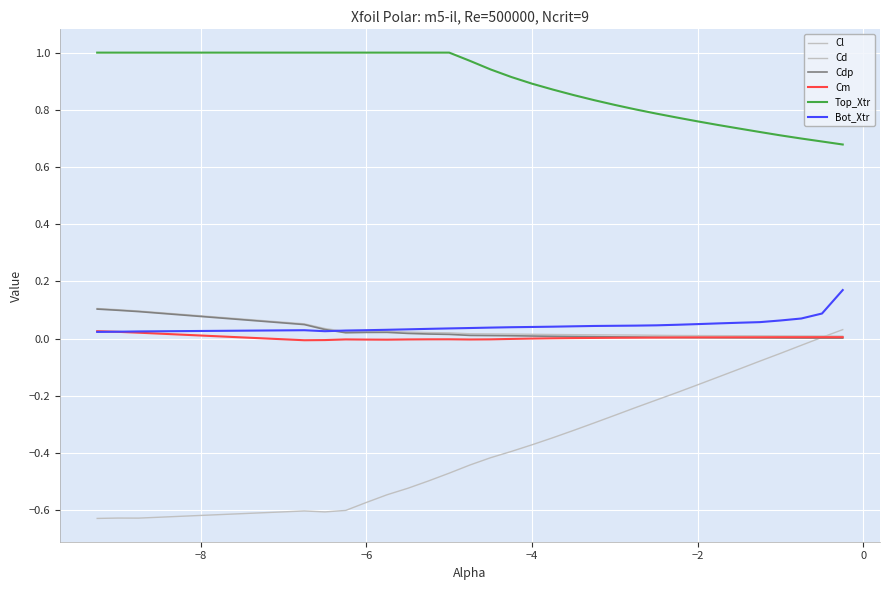

At how many categories does at least one series exceed 0?

30